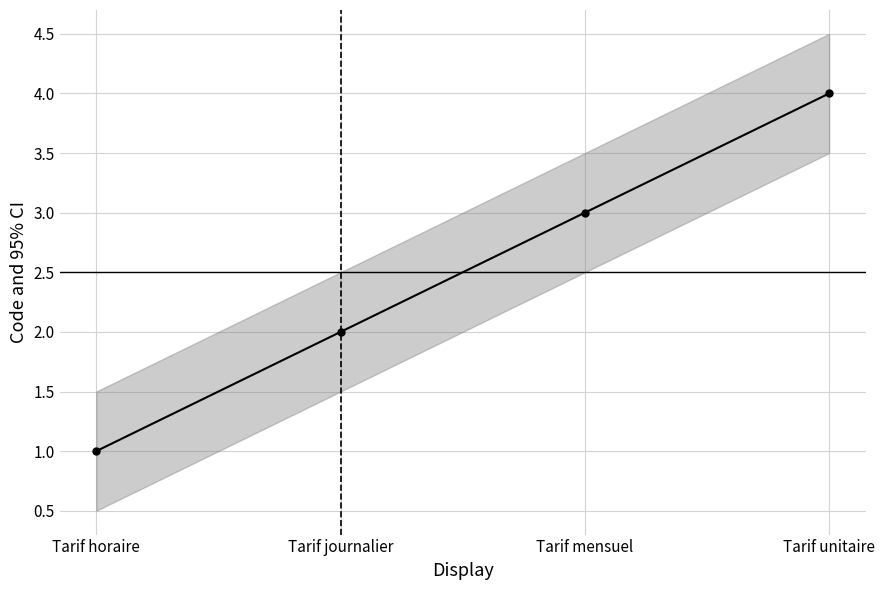

True or false: there are more than 2 points higher than both neighbors.

False